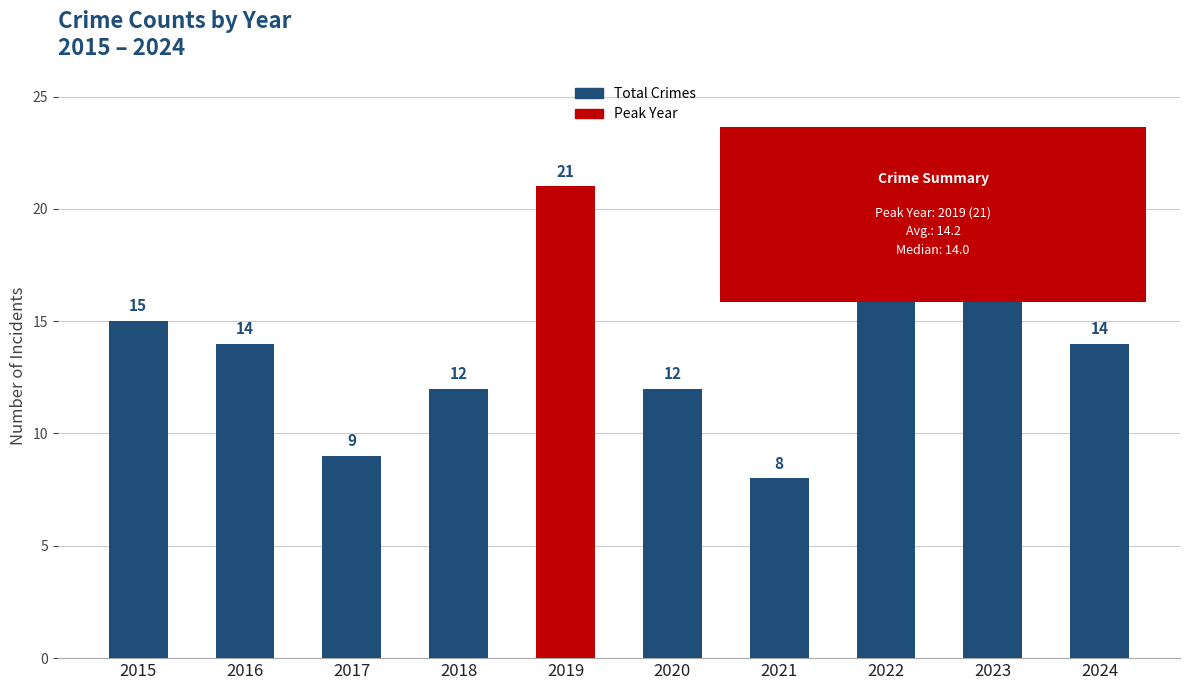

What is the value of the 2nd bar from the left?

14